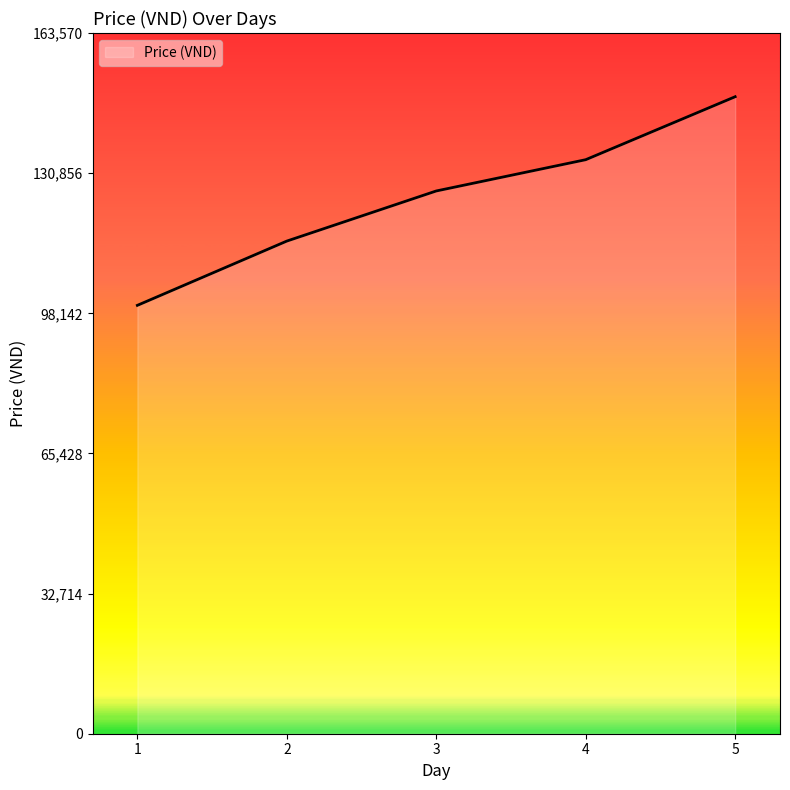

What is the sum of all values?

624400